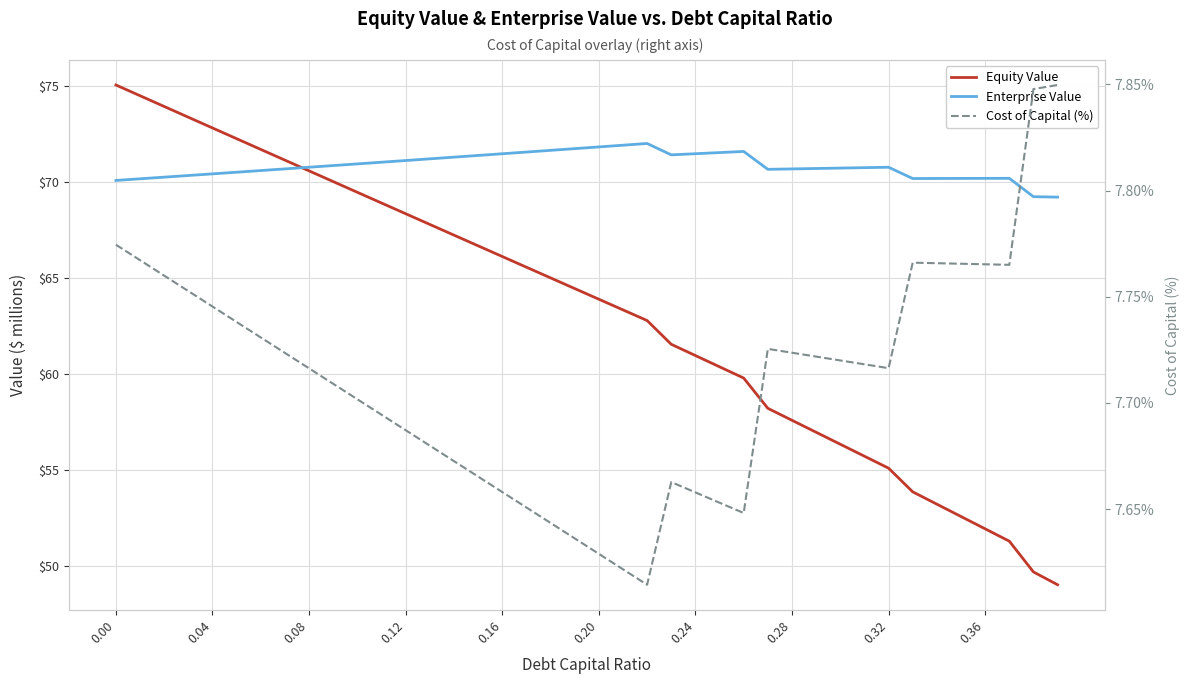

Is the value of Equity Value at 21 greater than the value of Cost of Capital (%) at 24?

Yes